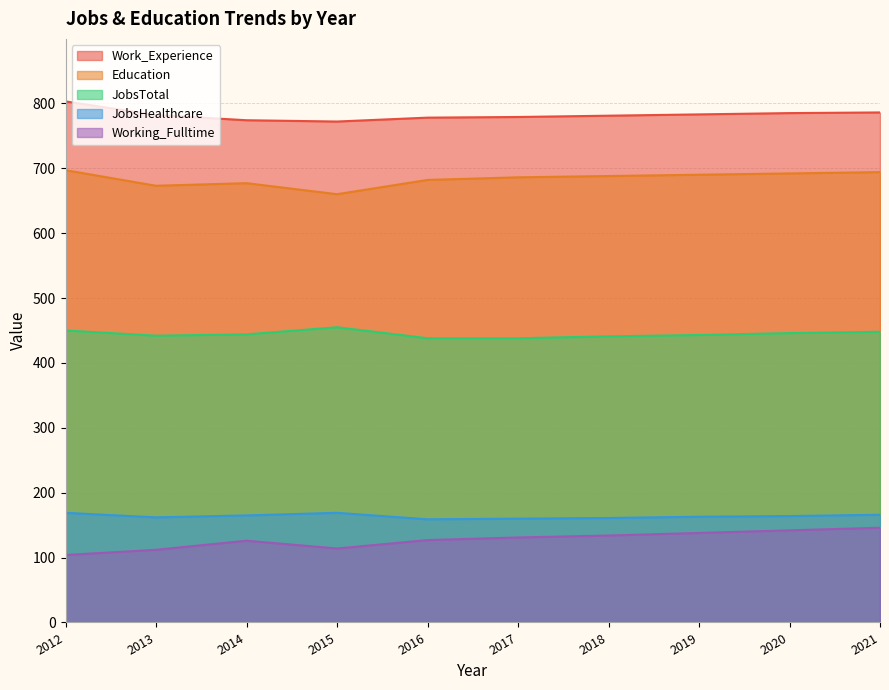

Which series has the largest range (max minus min)?

Working_Fulltime